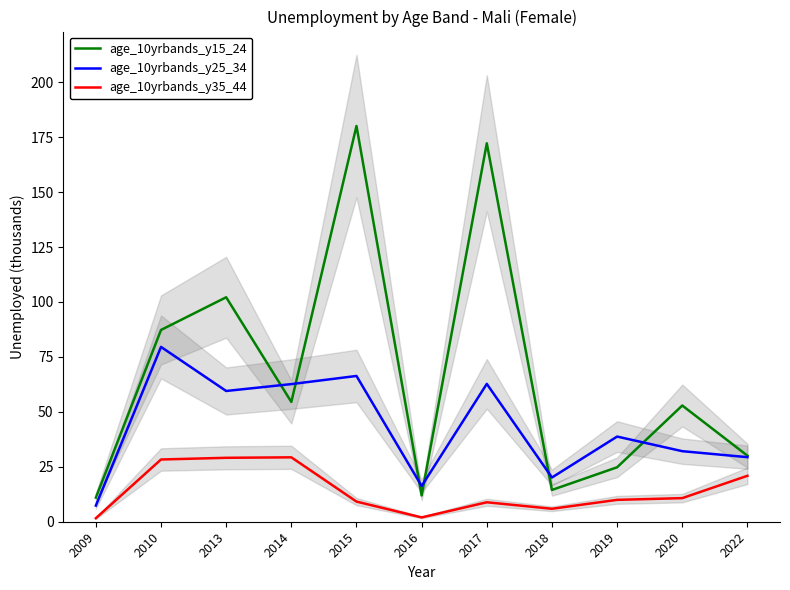

Between which two adjacent categories do age_10yrbands_y25_34 and age_10yrbands_y15_24 first intersect?

2013 and 2014